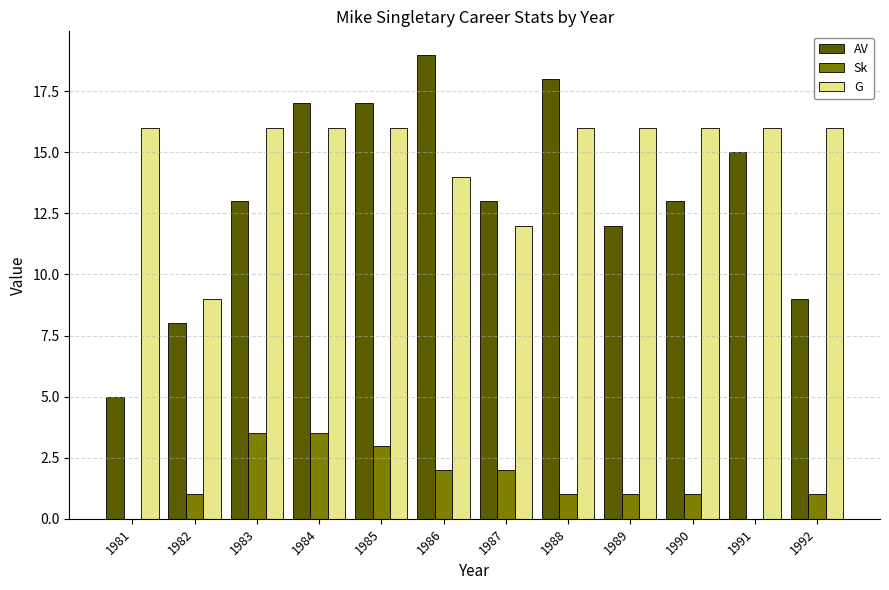

What is the total value across all series at 1987?

27.0